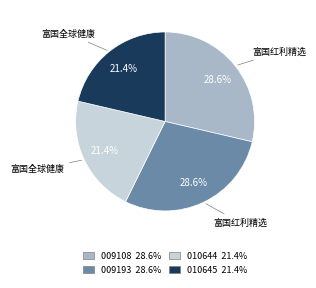

Count the number of slices in the pie.

4